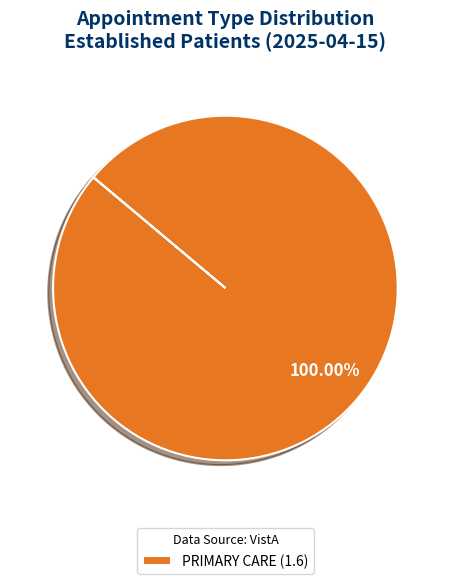

How many slices are in this pie chart?

1